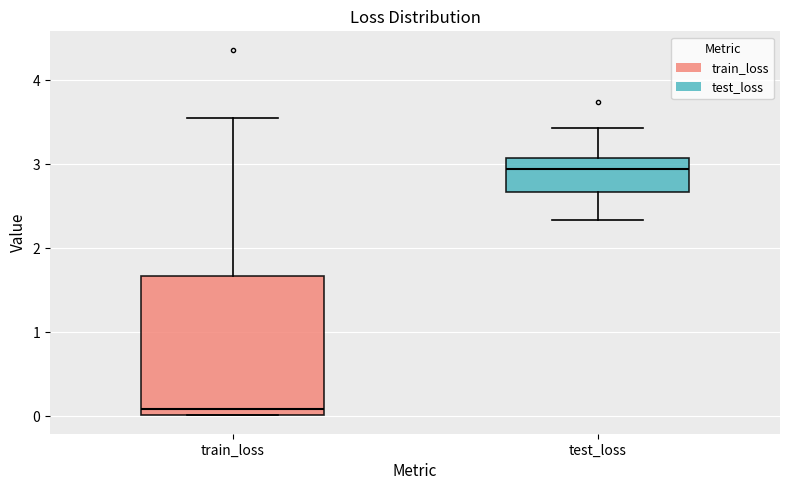

Reading left to right, transcribe this box plot: for each box, give where its median line is, the range the box spans, and where its two whiskers end, as read against the y-axis. The values are not printed on the chart, so give them approximately, as read against the axis.

train_loss: median 0.1, box 0.0 to 1.7, whiskers 0.0 to 3.6
test_loss: median 2.9, box 2.7 to 3.1, whiskers 2.3 to 3.4